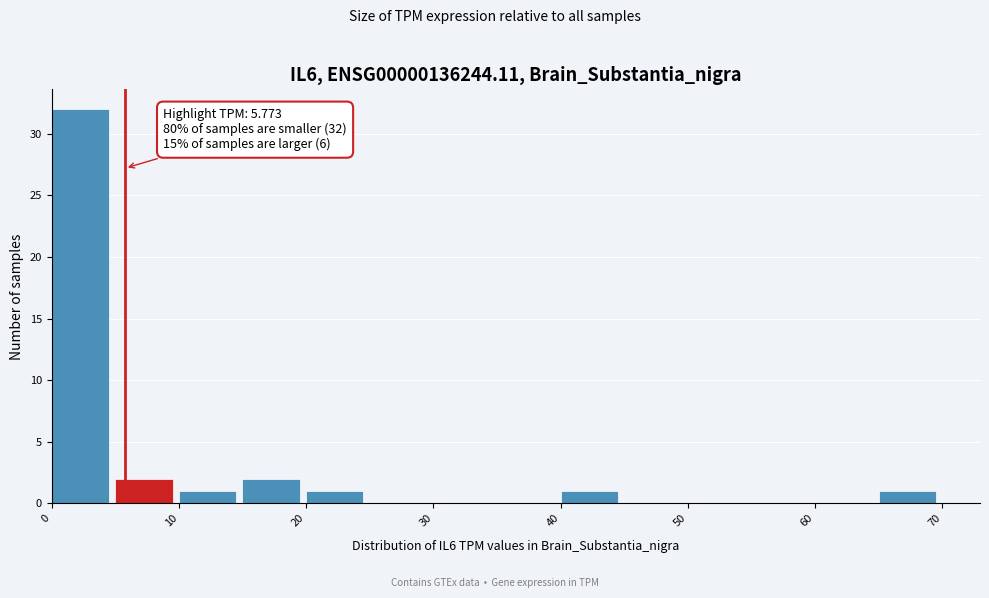

Which range on the x-axis has the tallest bar?

0 to 5